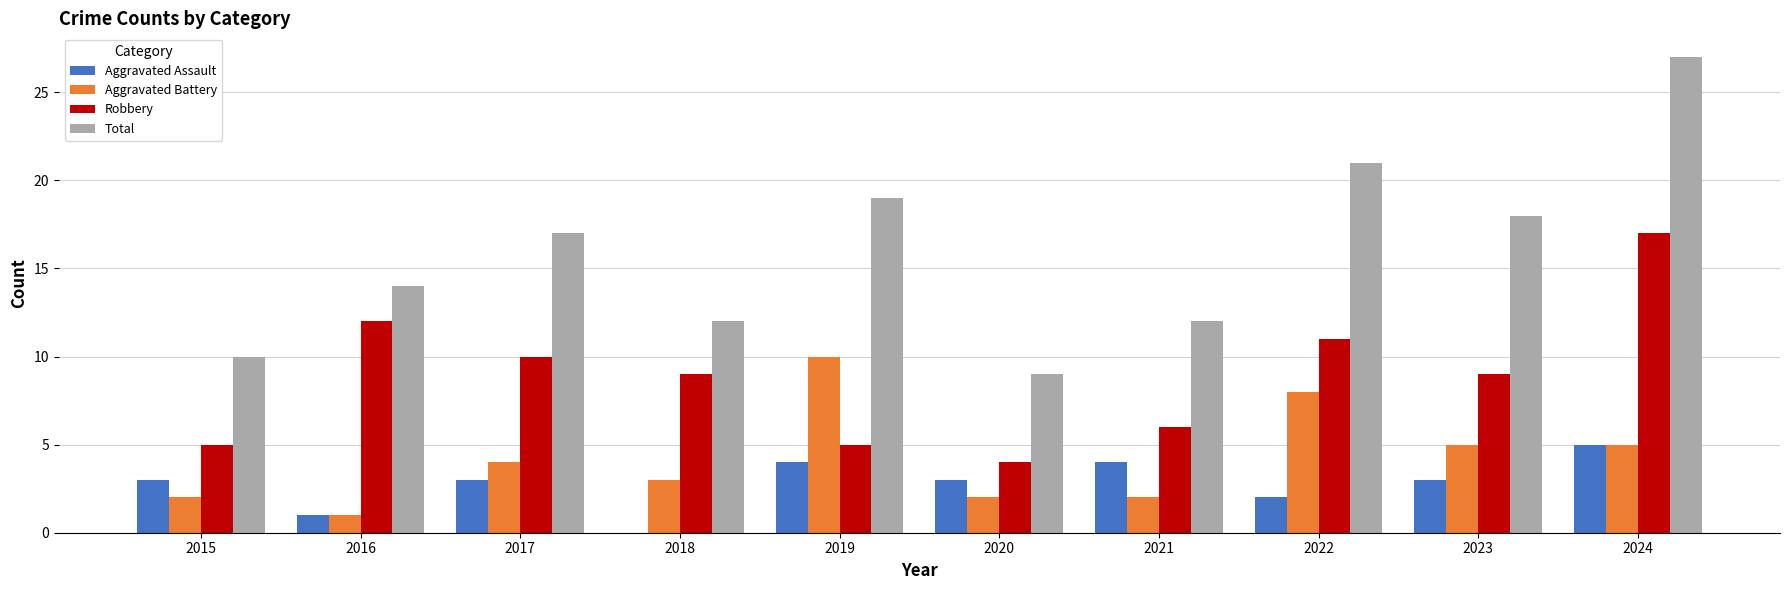

Reading left to right, transcribe all the data shown in this chart.

Aggravated Assault: 3	1	3	0	4	3	4	2	3	5
Aggravated Battery: 2	1	4	3	10	2	2	8	5	5
Robbery: 5	12	10	9	5	4	6	11	9	17
Total: 10	14	17	12	19	9	12	21	18	27